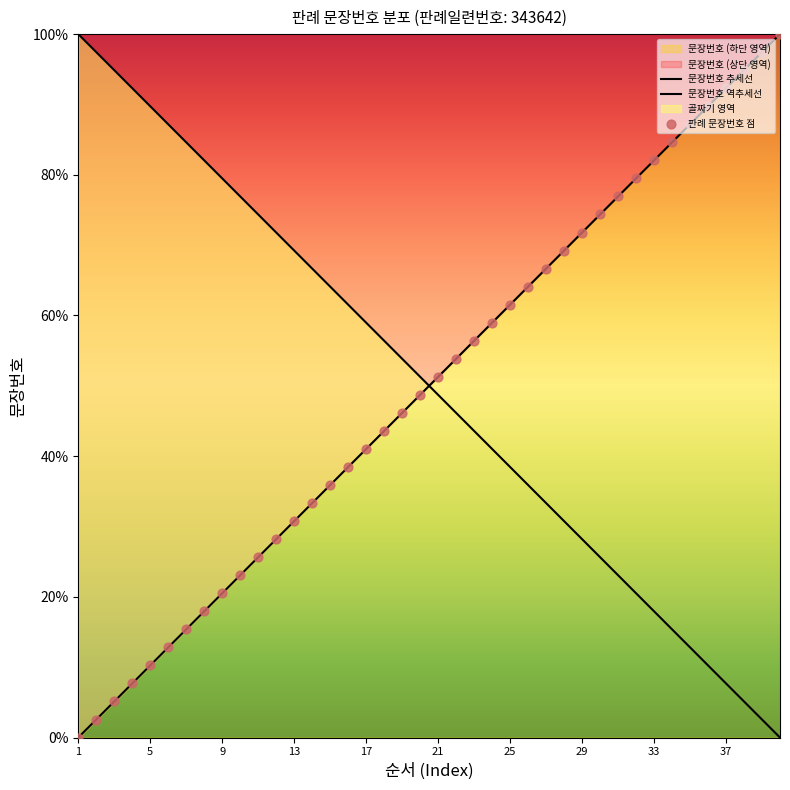

What is the change in value from 27 to 40?

+33.3